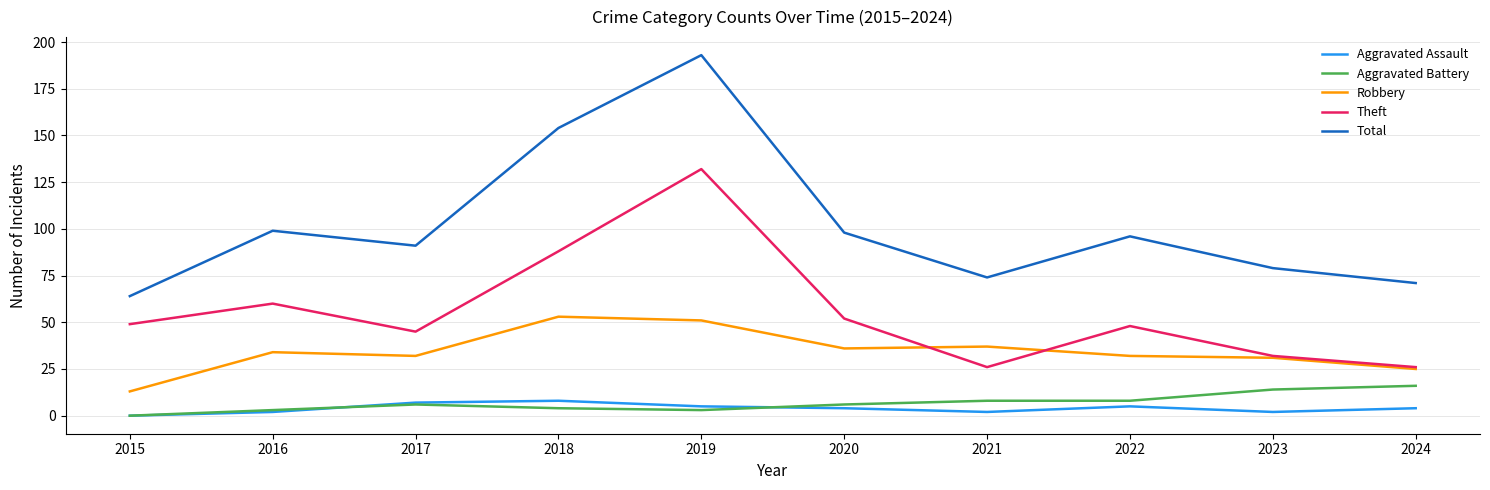

Does the chart have visible grid lines?

Yes